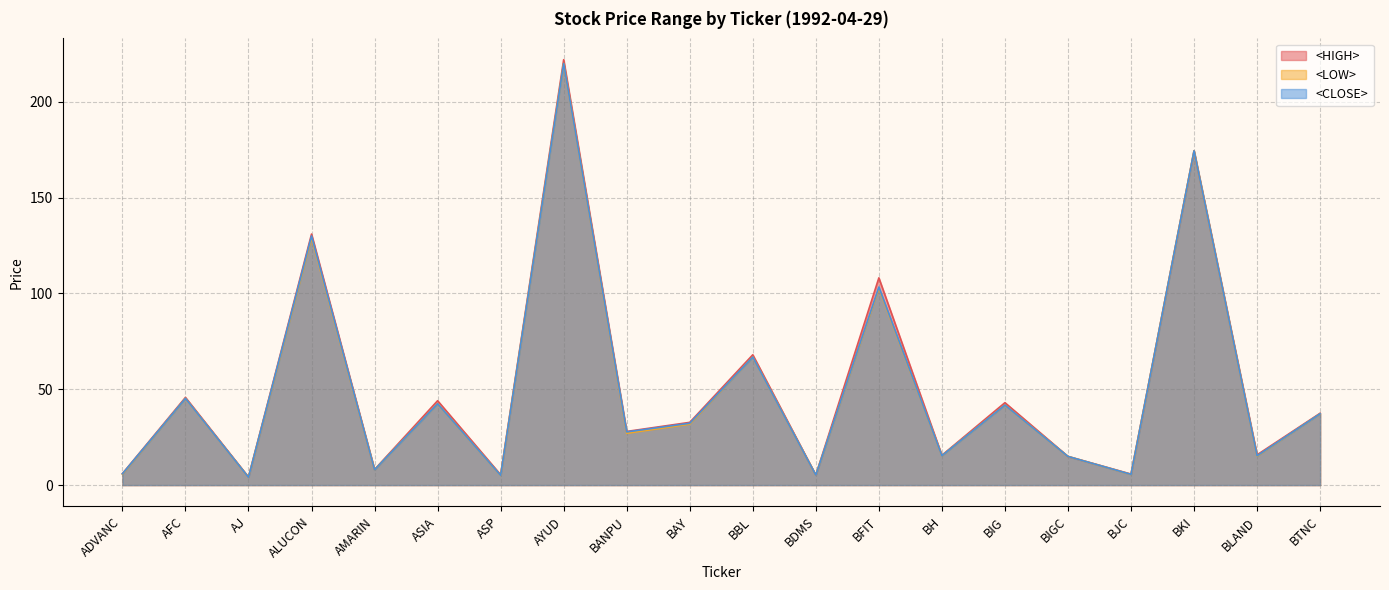

Does the chart have visible grid lines?

Yes